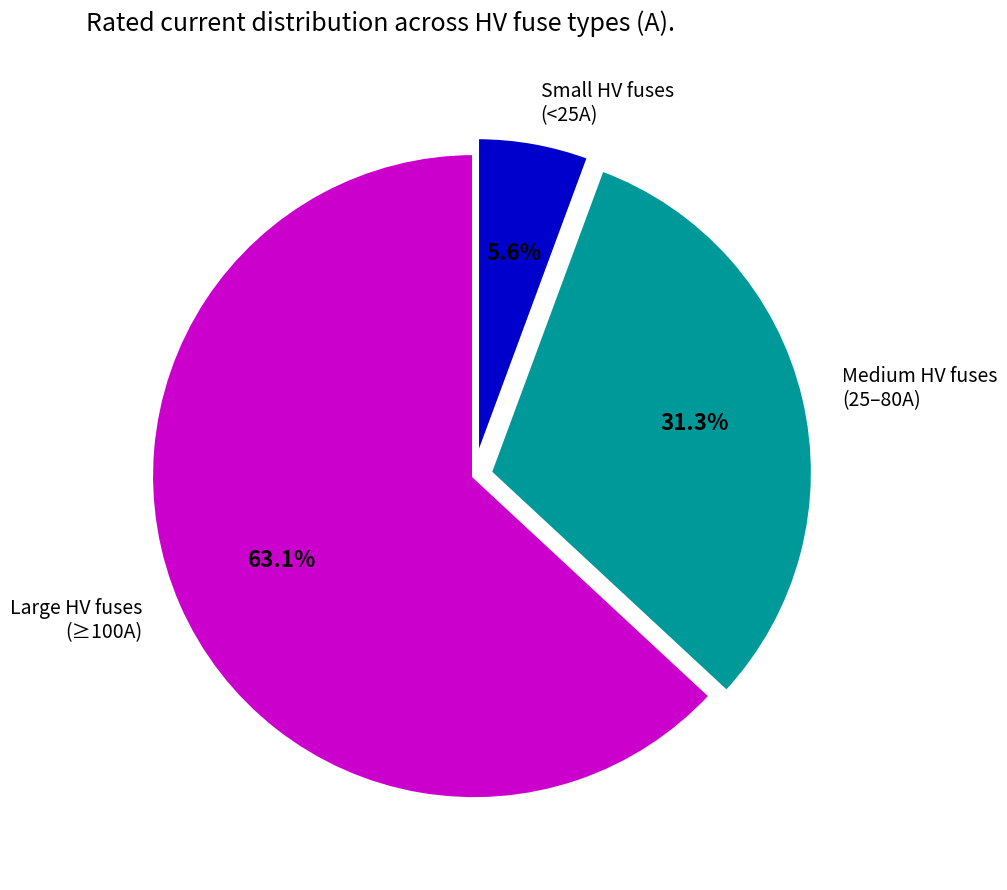

Which category has the biggest portion of the pie?

Large HV fuses (≥100A)